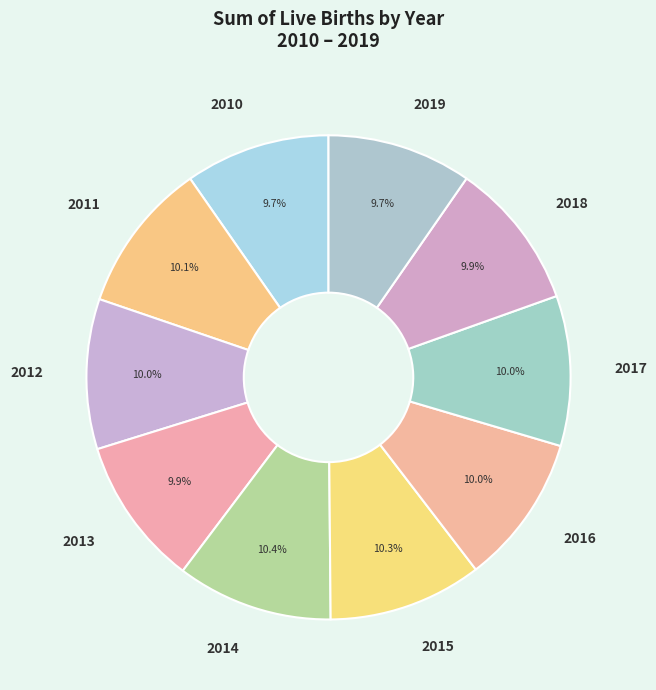

Does any single category account for the majority?

No